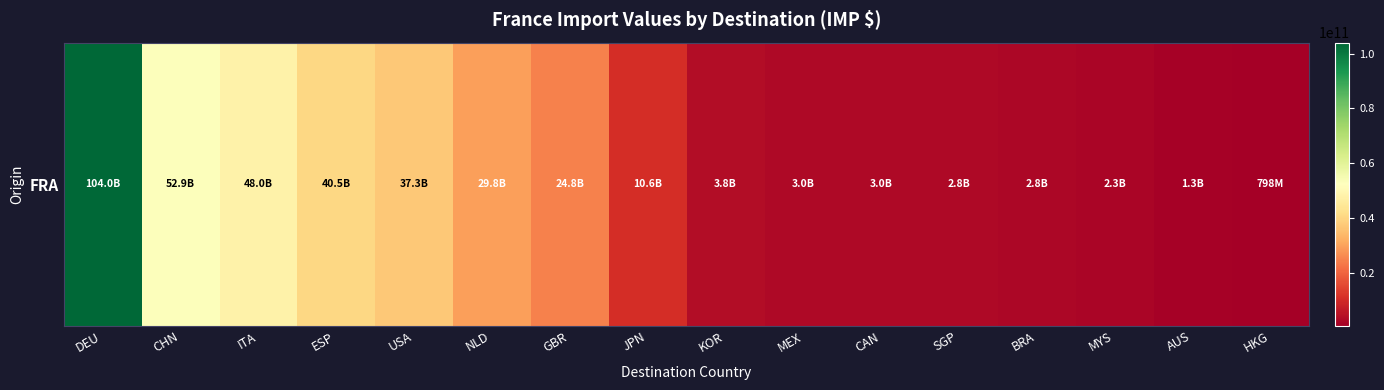

Reading left to right, transcribe all the data shown in this chart.

DEU=103959656705.5	CHN=52930502627.0	ITA=48045350083.9	ESP=40474520855.3	USA=37328011854.4	NLD=29765451241.6	GBR=24752109649.6	JPN=10567606749.7	KOR=3768150090.0	MEX=3034012771.1	CAN=3001393620.5	SGP=2822395941.4	BRA=2796222186.6	MYS=2326119389.2	AUS=1256854674.0	HKG=798073354.2